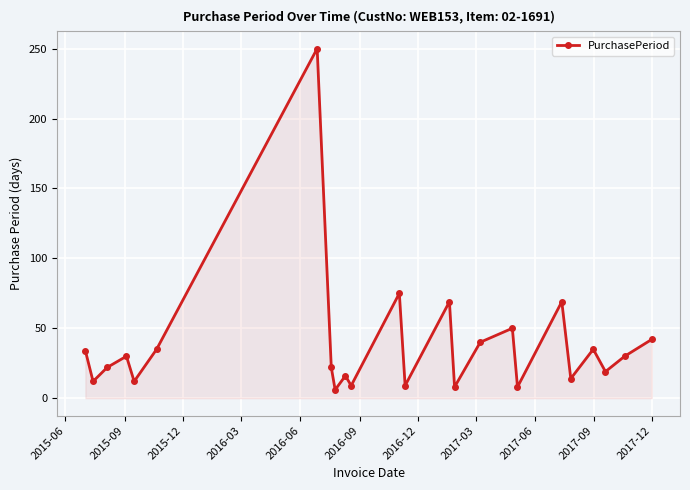

What is the difference between the maximum and second lowest values?

242